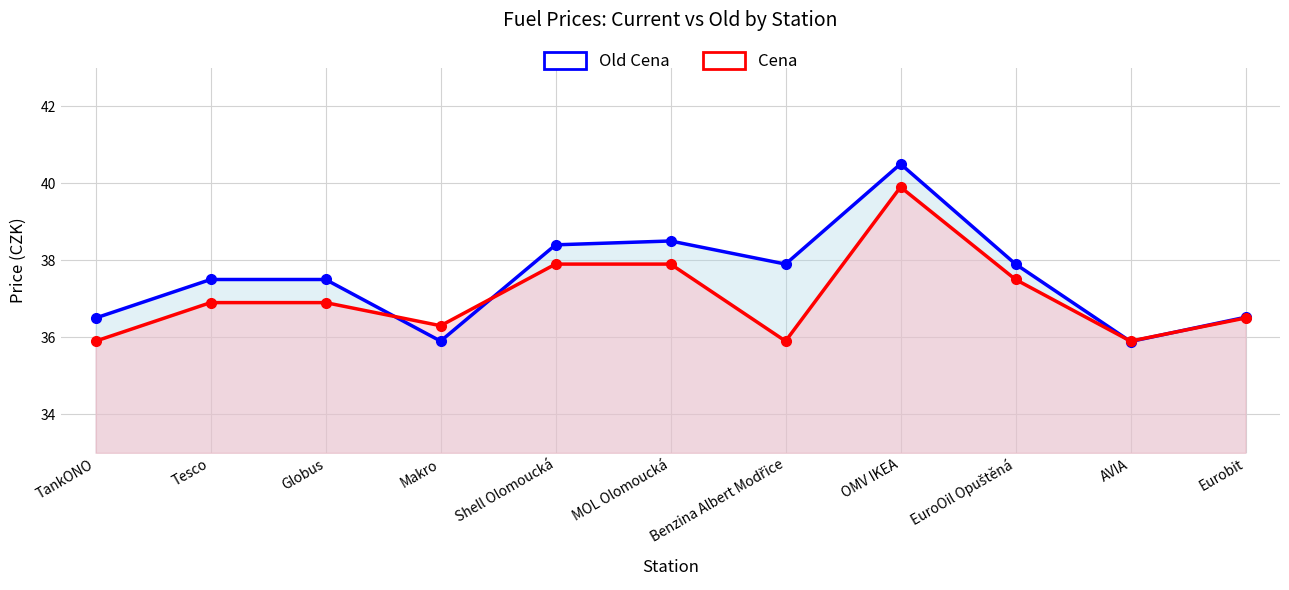

Reading right to left, transcribe all the data shown in this chart.

Old Cena: 36.5	35.9	37.9	40.5	37.9	38.5	38.4	35.9	37.5	37.5	36.5
Cena: 36.5	35.9	37.5	39.9	35.9	37.9	37.9	36.3	36.9	36.9	35.9